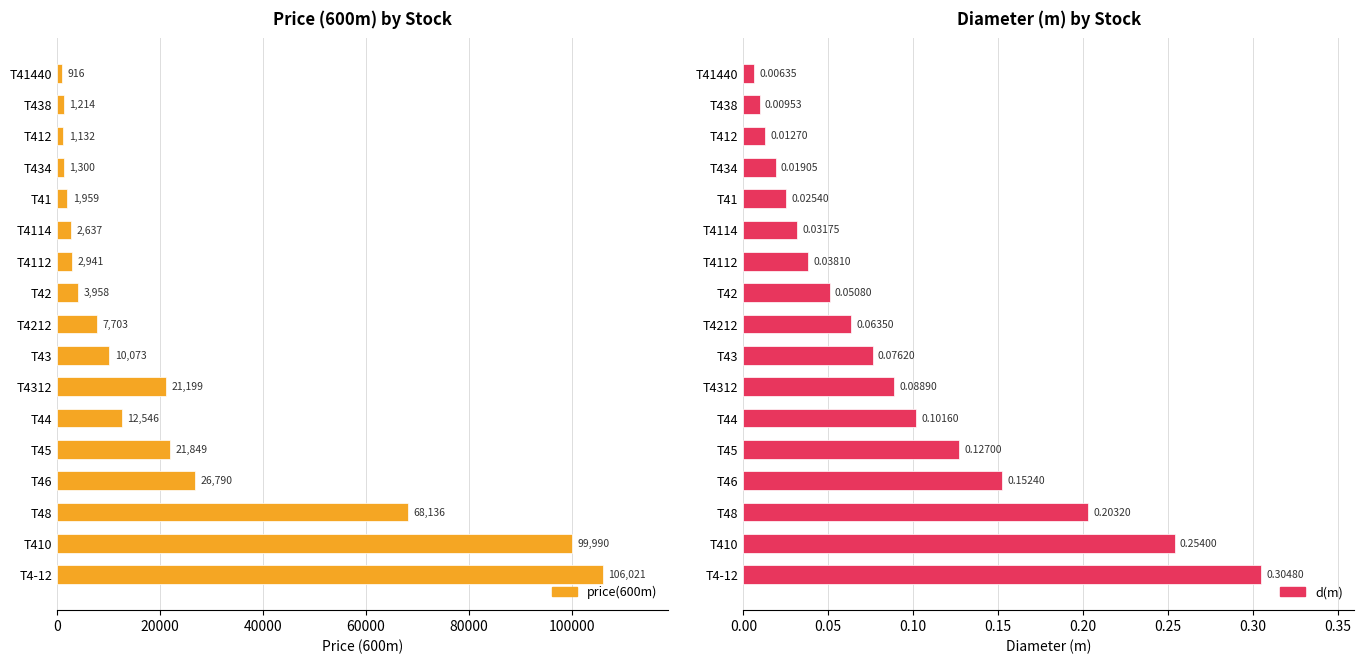

Which series has the largest total across all categories?

price(600m)